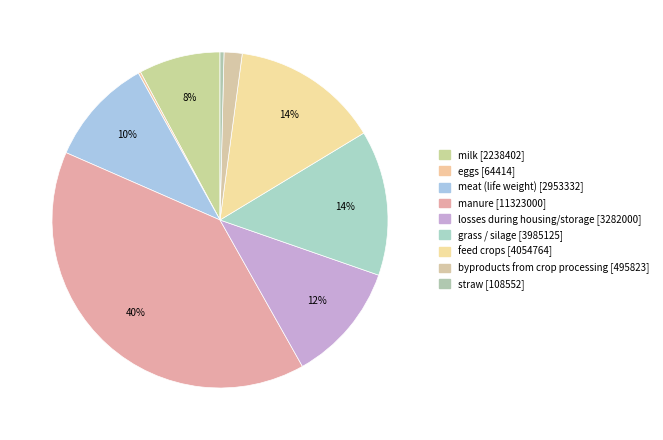

Is there a majority slice in this chart?

No